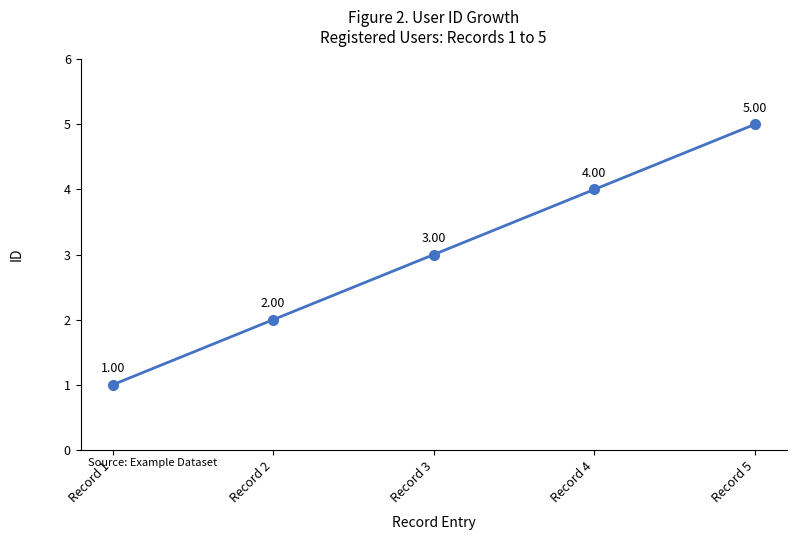

At which category does the chart reach its minimum across all series?

Record 1